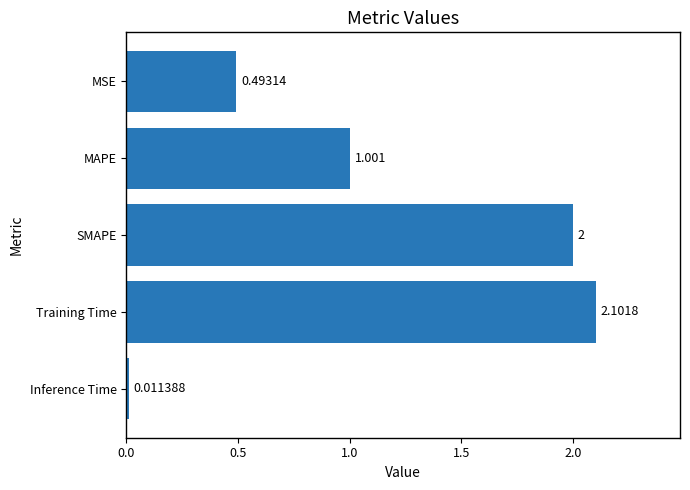

Count the number of categories in the chart.

5